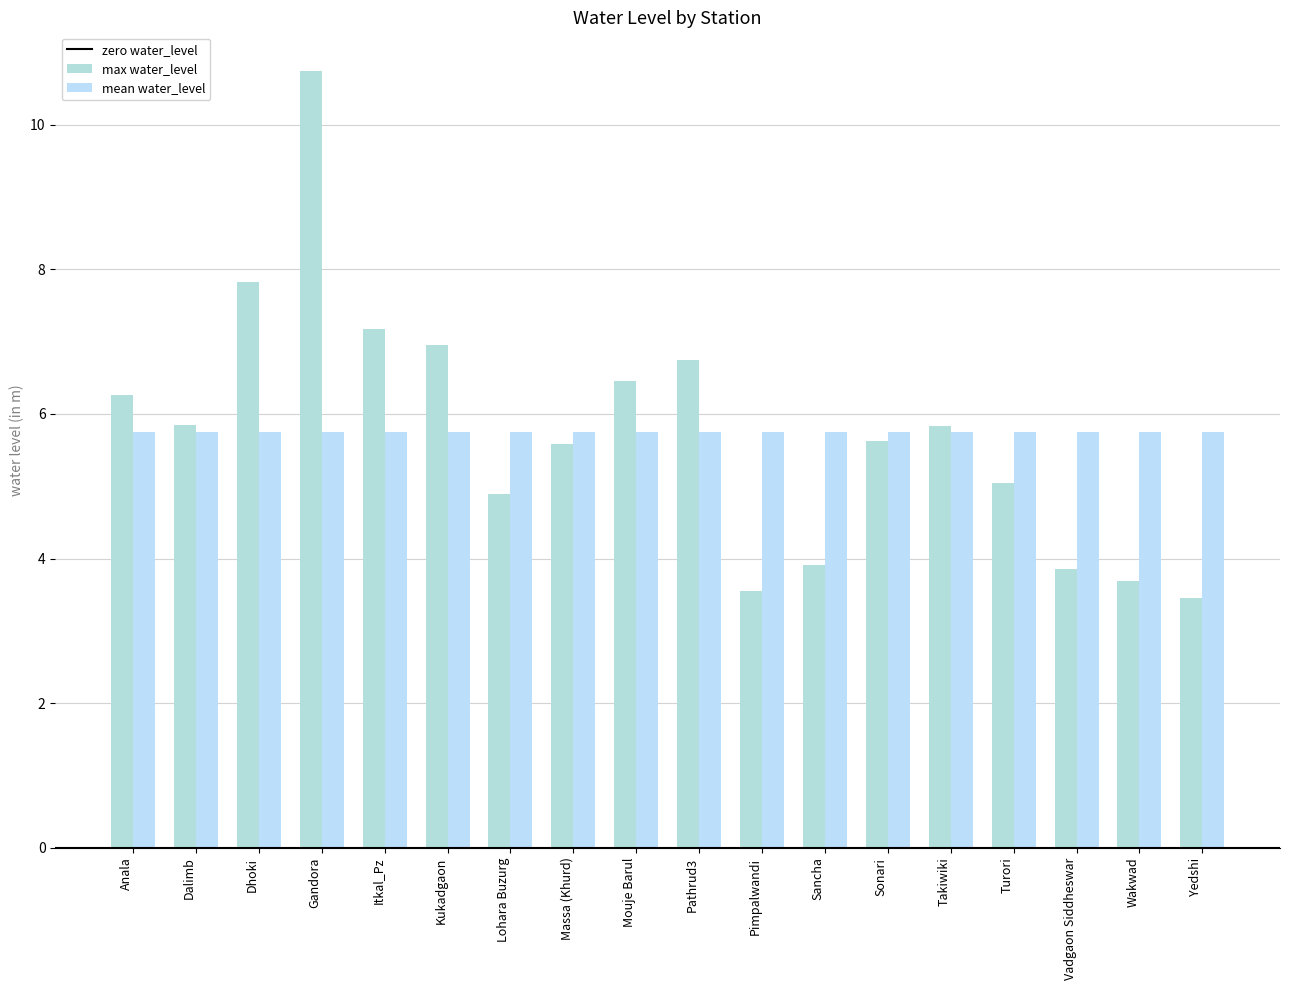

Are the bars horizontal?

No